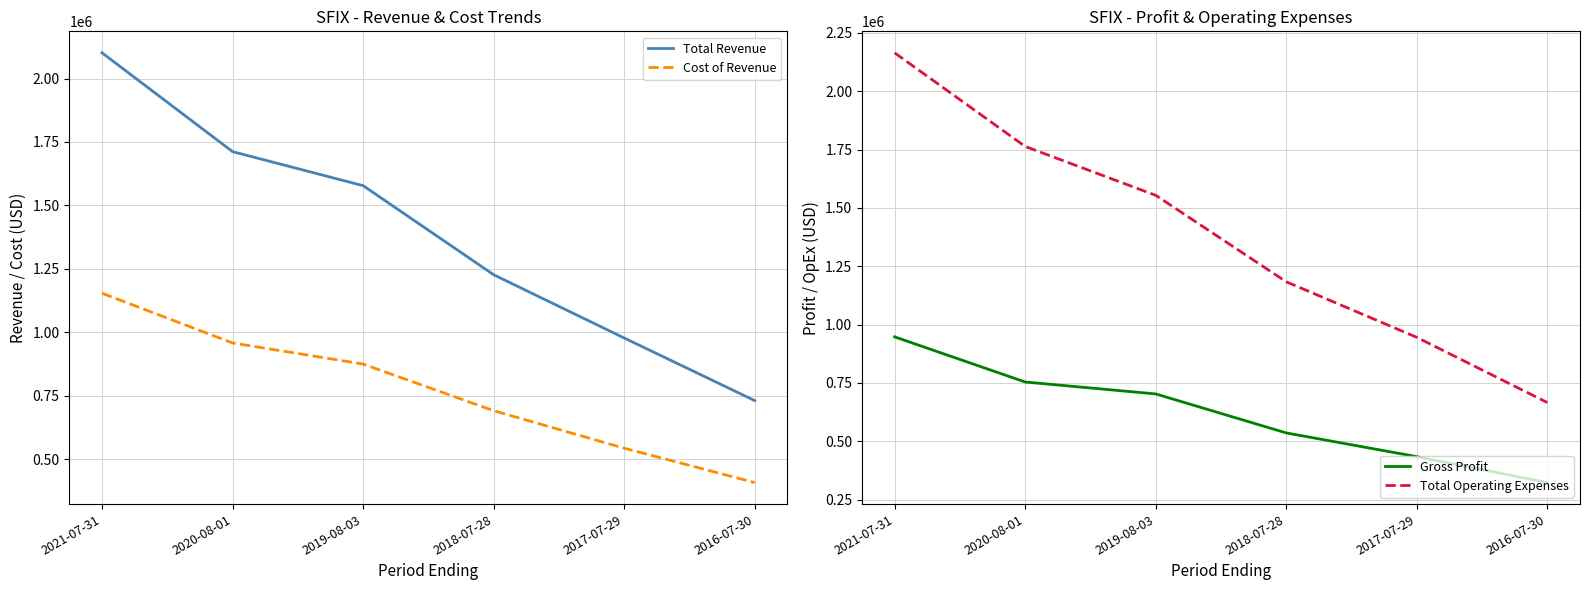

Does the chart display data point markers on the line(s)?

No